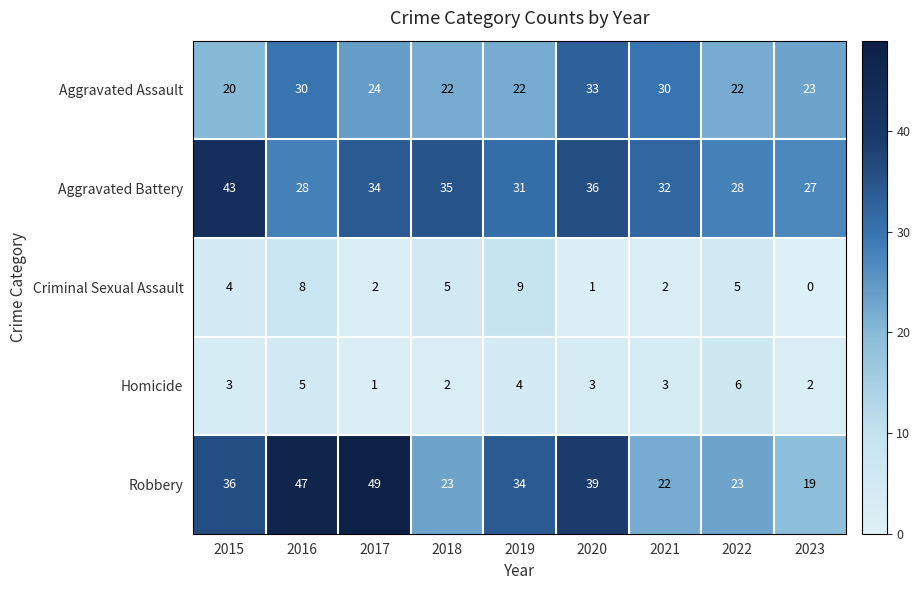

How many Homicide values are between 2 and 4?

6